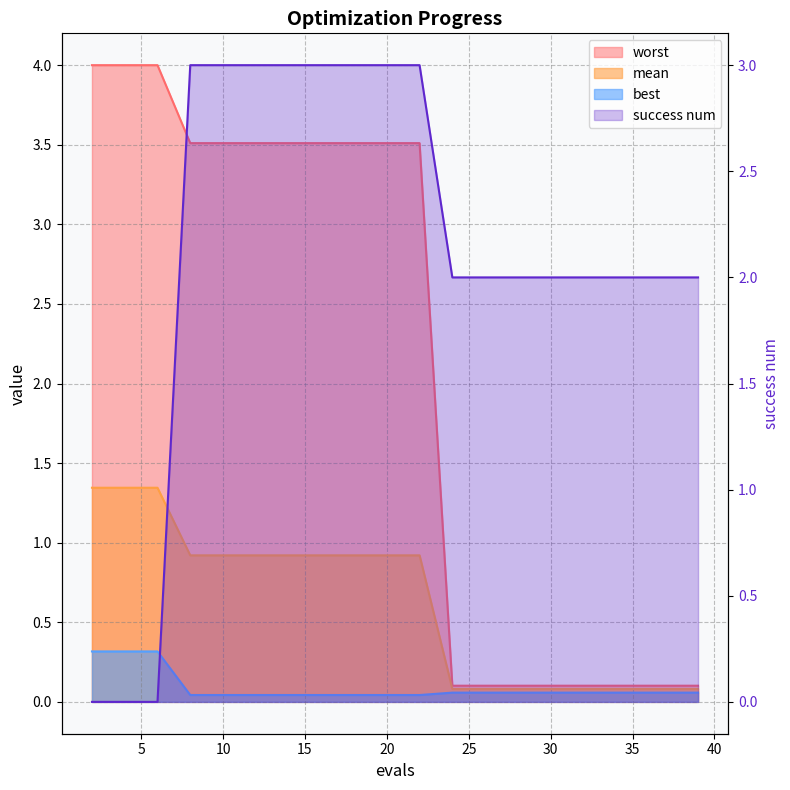

What are all the series names shown in the legend?

mean, best, worst, success num